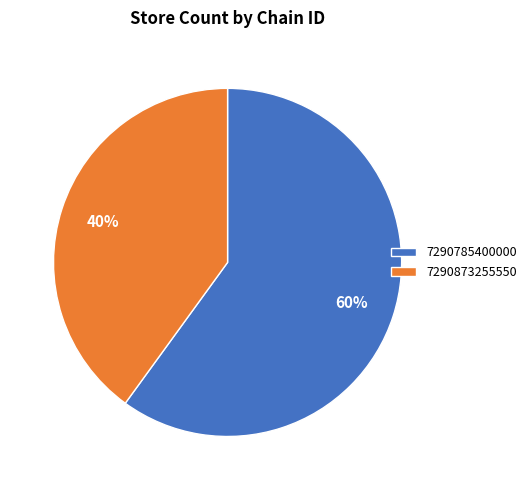

Combined, do 7290873255550 and 7290785400000 account for over 50%?

Yes